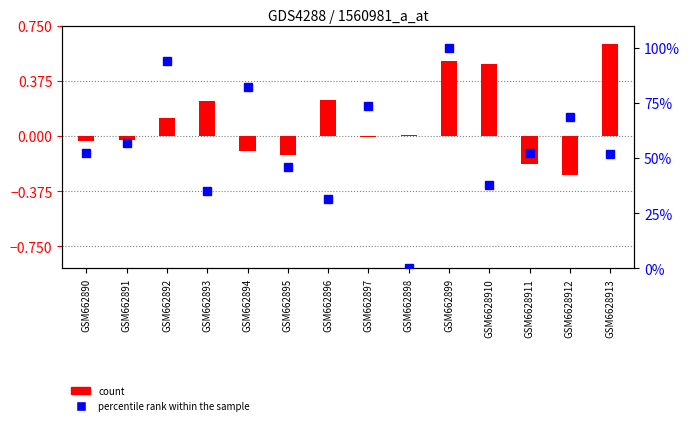

List the series in order of their overall mean, lowest first.

count, percentile rank within the sample